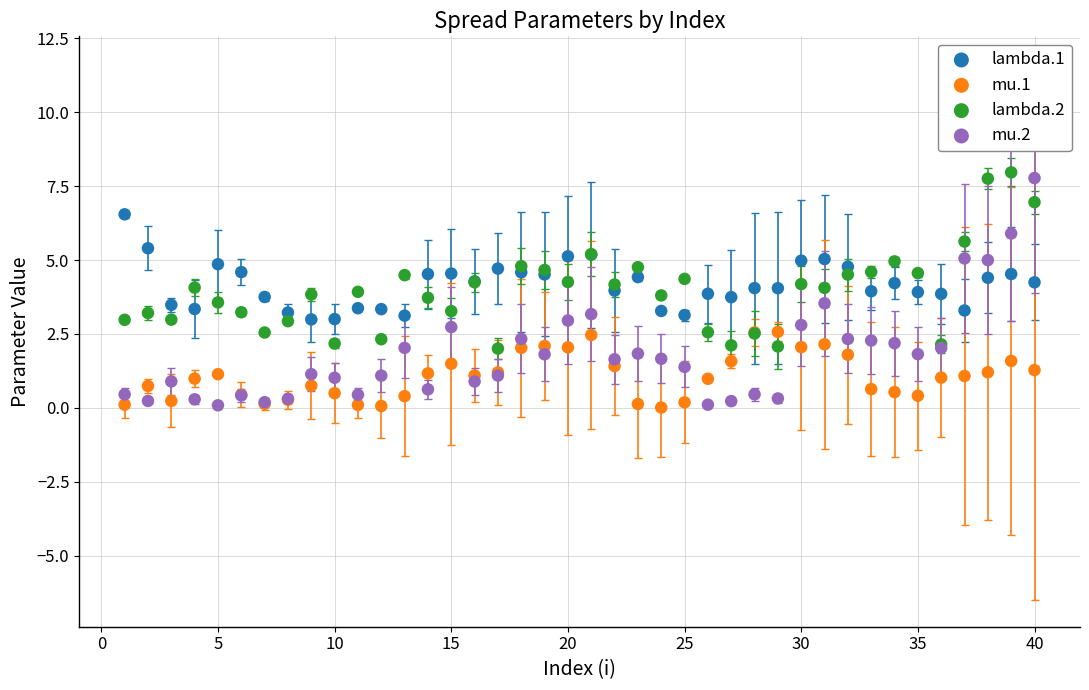

What is the X range (max minus min) for the scatter plot?

39.0